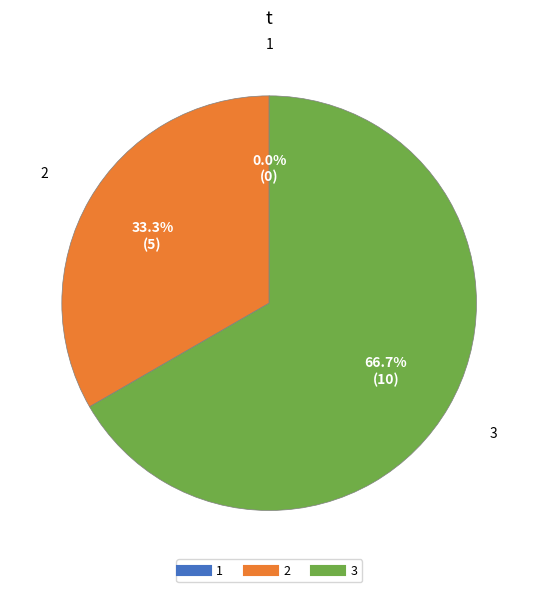

To the nearest percent, what percentage of the pie is 3?

67%